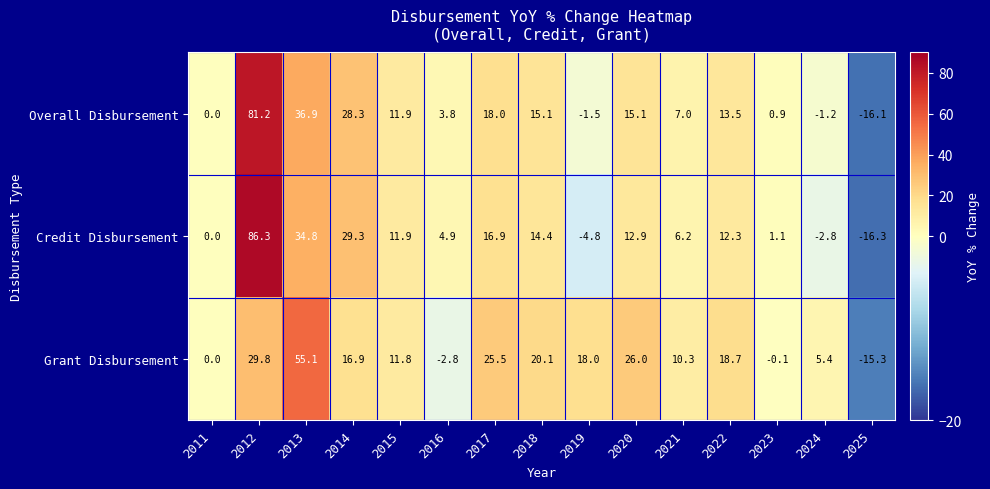

Which category has the highest value across all series?

2012